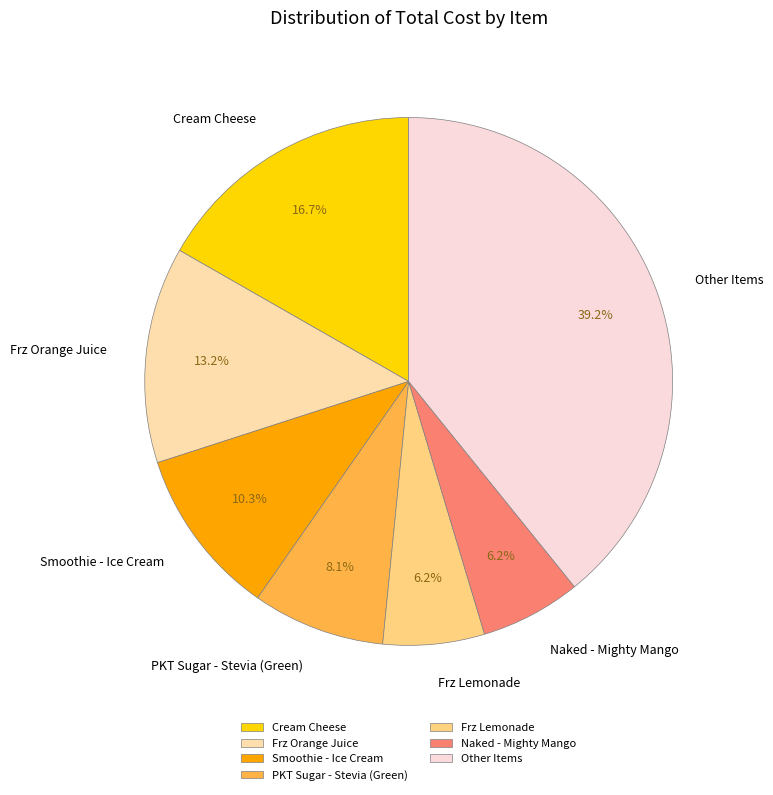

Count the number of slices in the pie.

7